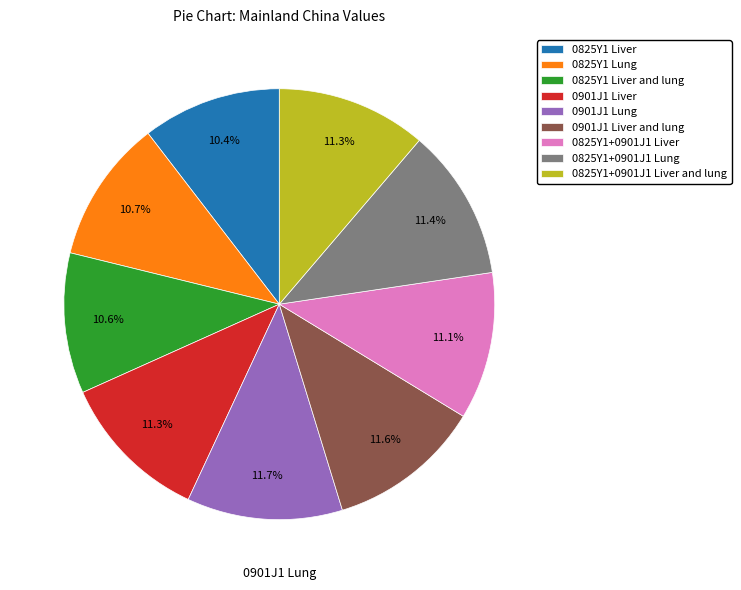

Does any single category account for the majority?

No